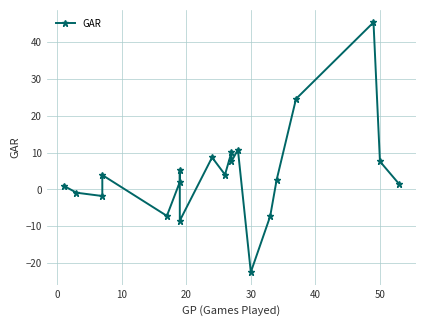

How many points are lower than both their immediate neighbors (excluding endpoints)?

6